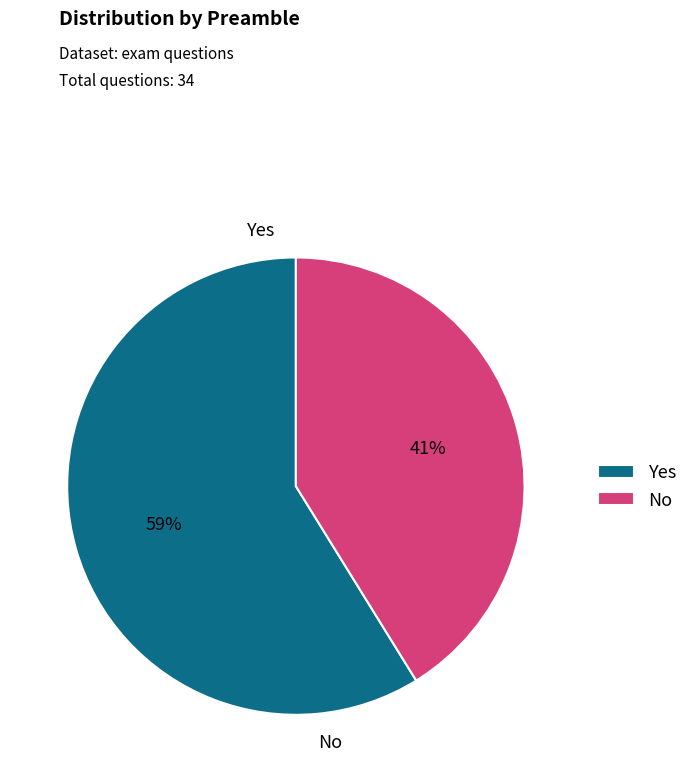

Is it true that No is 41% of the pie?

True